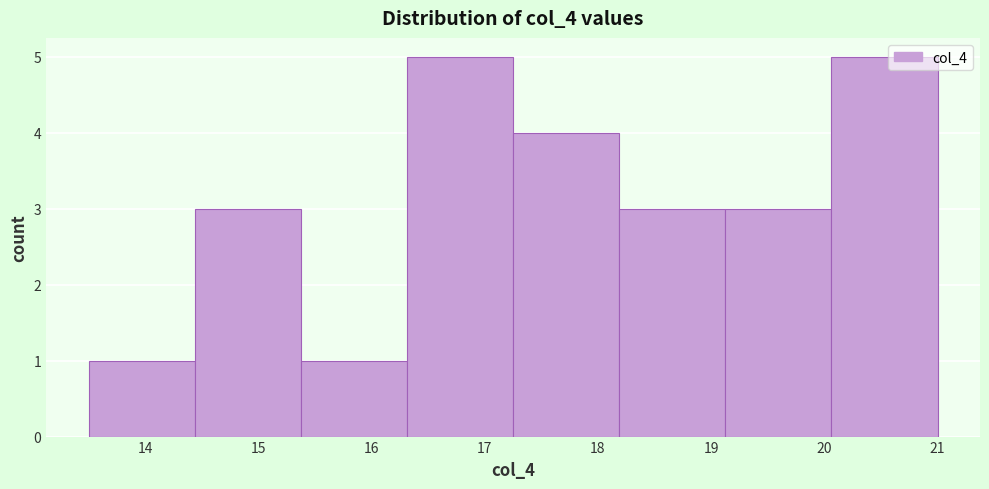

Reading left to right, list every bar in this chart as the range it spans on the x-axis followed by its height. Neither the bar edges nor the heights are printed on the chart, so give them approximately, as read against the axes.

13.5 to 14.4: 1
14.4 to 15.4: 3
15.4 to 16.3: 1
16.3 to 17.3: 5
17.3 to 18.2: 4
18.2 to 19.1: 3
19.1 to 20.1: 3
20.1 to 21.0: 5